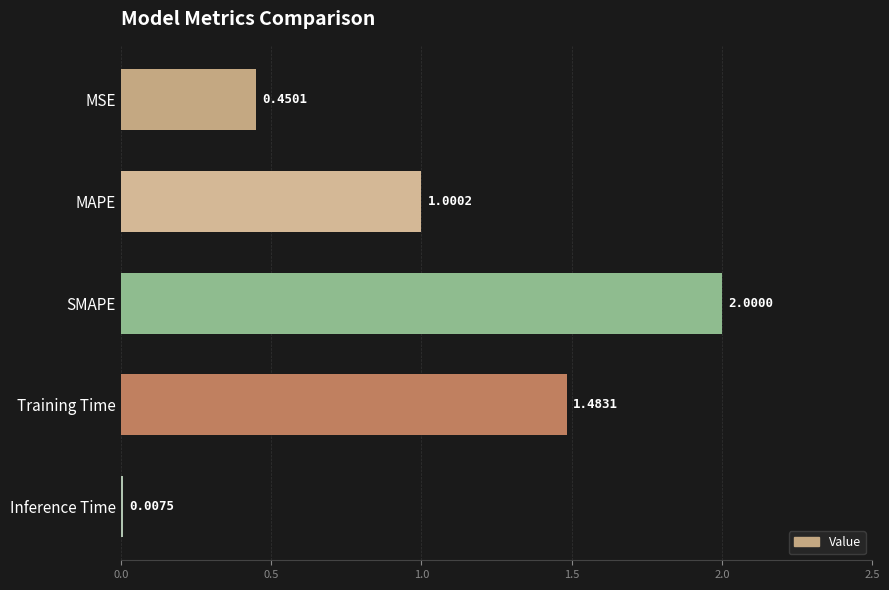

What is the label of the 2nd bar from the top?

MAPE